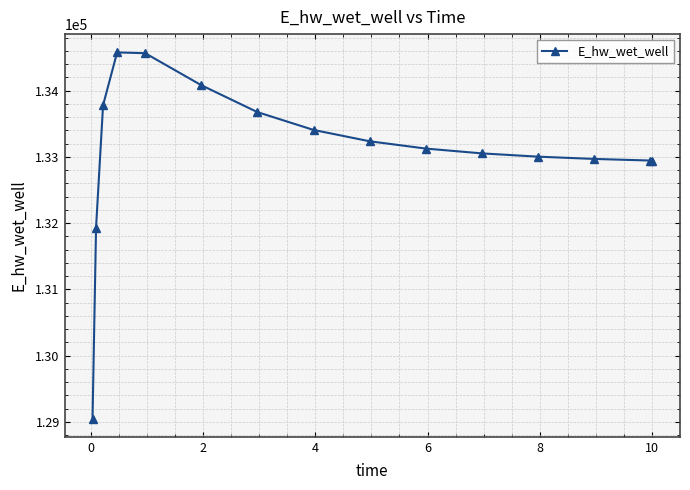

True or false: there are more than 0 points higher than both neighbors.

True